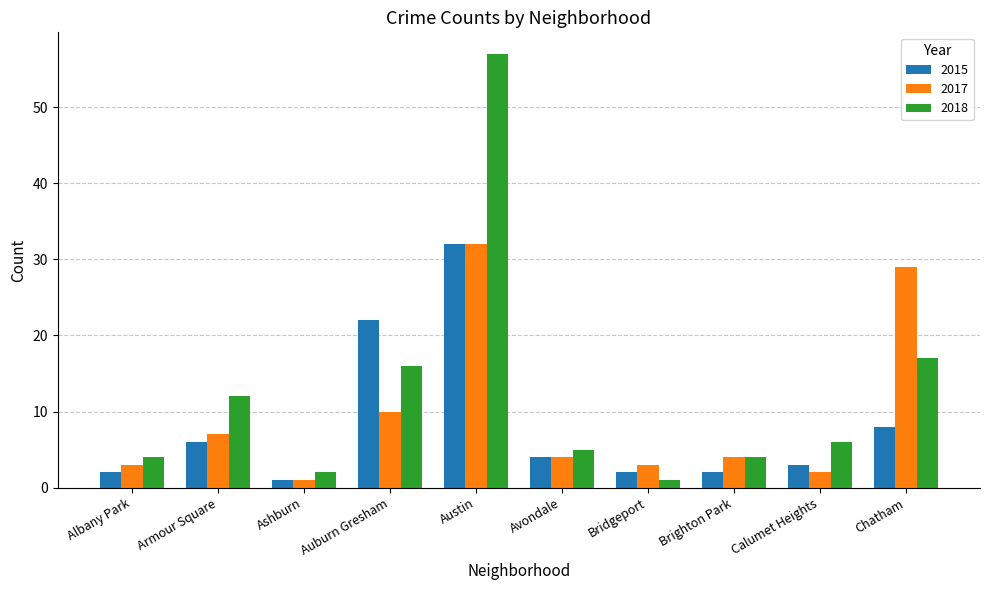

Reading right to left, extract all data points from this chart.

2015: Chatham=8	Calumet Heights=3	Brighton Park=2	Bridgeport=2	Avondale=4	Austin=32	Auburn Gresham=22	Ashburn=1	Armour Square=6	Albany Park=2
2017: Chatham=29	Calumet Heights=2	Brighton Park=4	Bridgeport=3	Avondale=4	Austin=32	Auburn Gresham=10	Ashburn=1	Armour Square=7	Albany Park=3
2018: Chatham=17	Calumet Heights=6	Brighton Park=4	Bridgeport=1	Avondale=5	Austin=57	Auburn Gresham=16	Ashburn=2	Armour Square=12	Albany Park=4